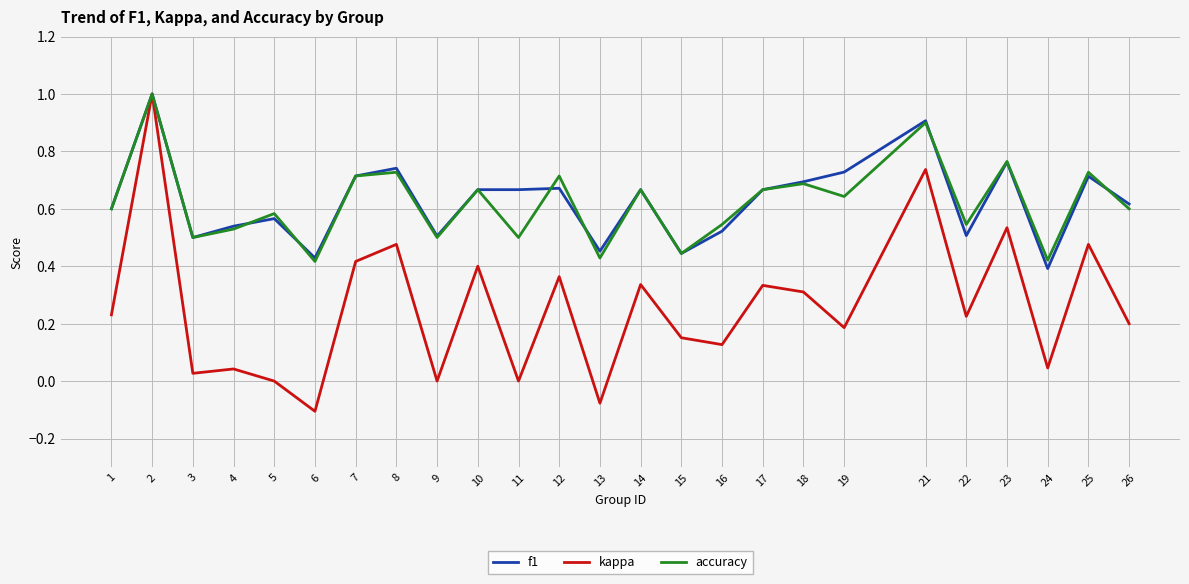

How many lines are shown in the chart?

3